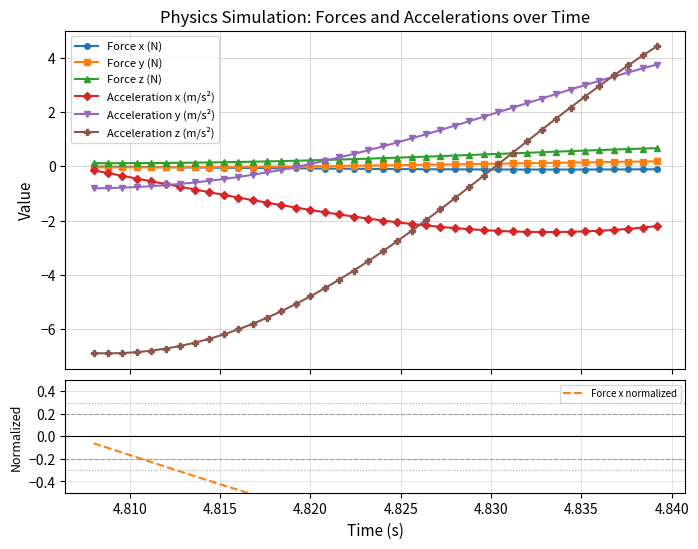

True or false: Force z (N) and Acceleration x (m/s²) cross at least once.

False